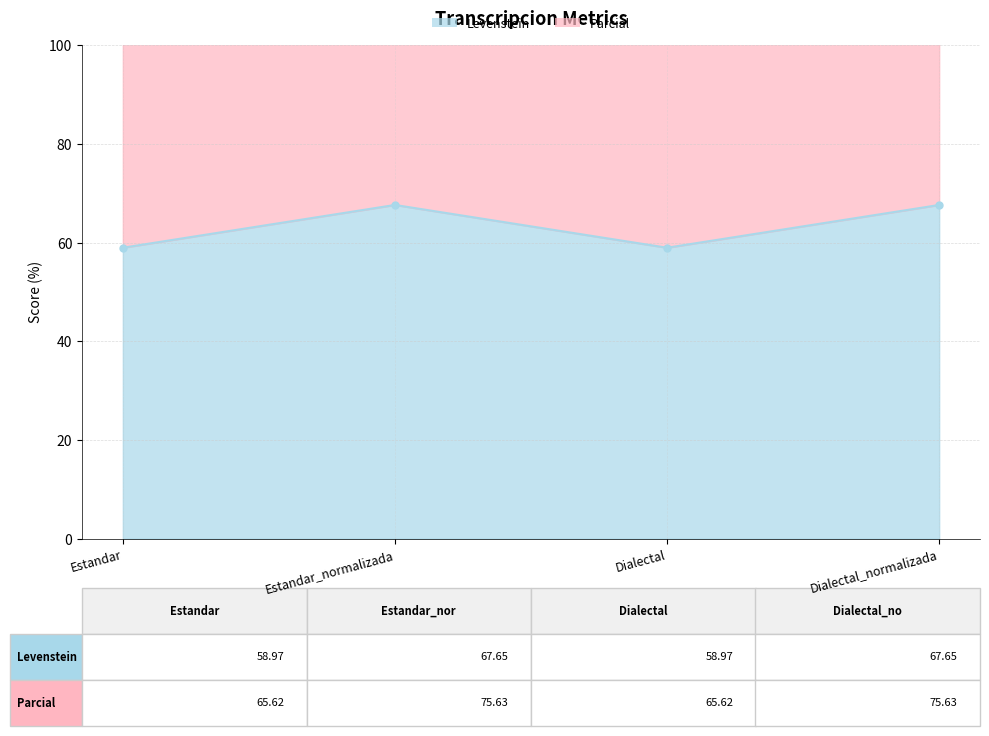

Where is Parcial line nearest to the value 133?

Estandar